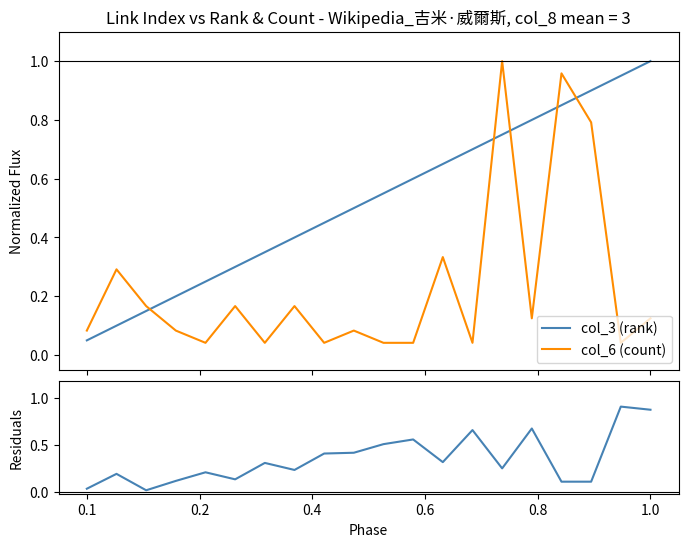

How many intersections are there between col_3 (rank) and col_6 (count)?

5